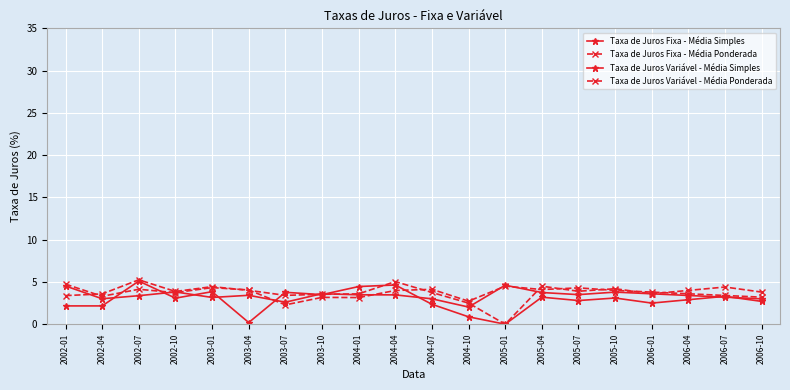

Rank the series by their maximum value, from lowest to highest.

Taxa de Juros Fixa - Média Simples, Taxa de Juros Fixa - Média Ponderada, Taxa de Juros Variável - Média Simples, Taxa de Juros Variável - Média Ponderada